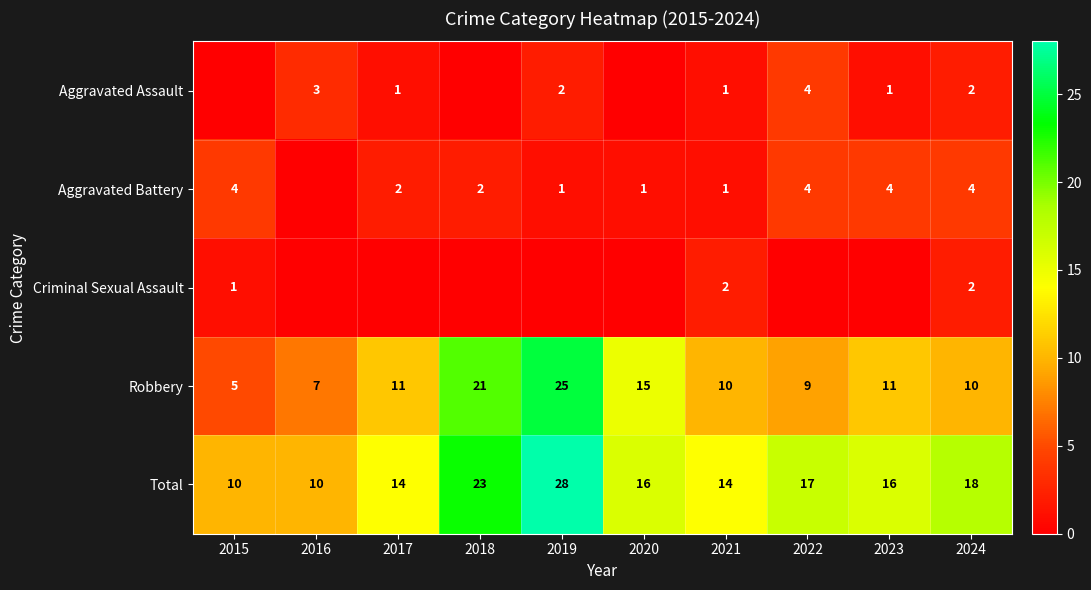

The Robbery series shows 13 at 2022. True or false?

False